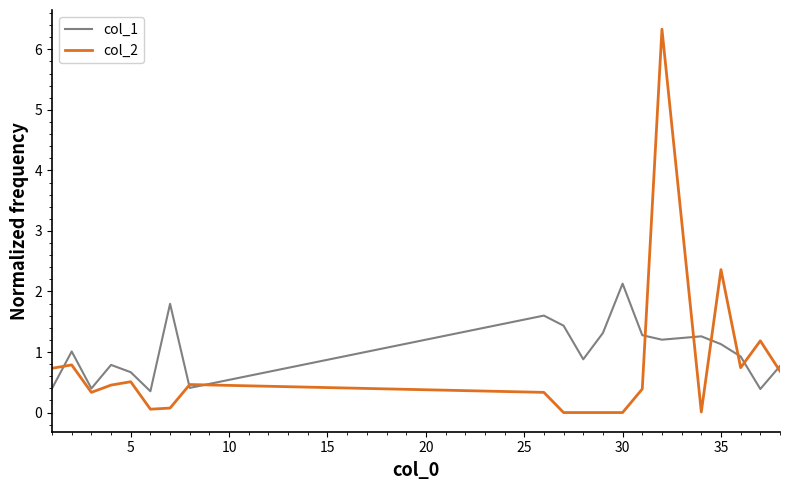

Which series has the widest spread of values?

col_2